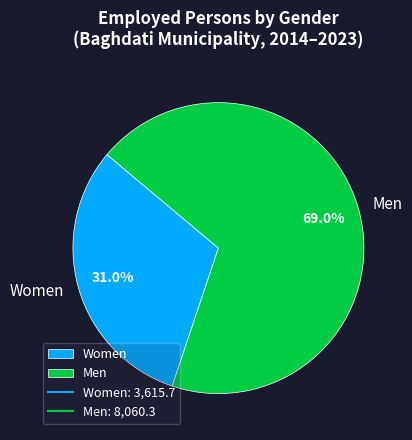

How many slices are in this pie chart?

2